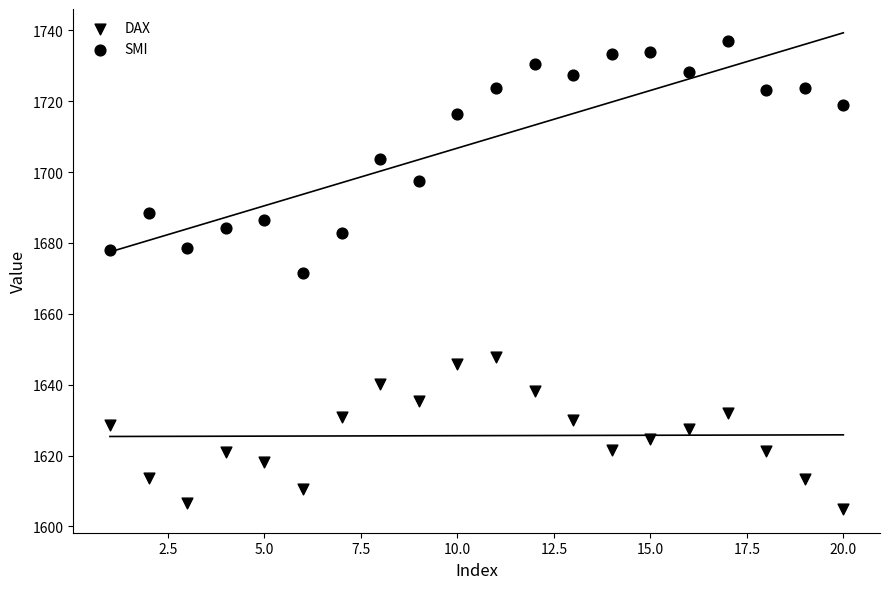

Count the number of points in this scatter plot.

40